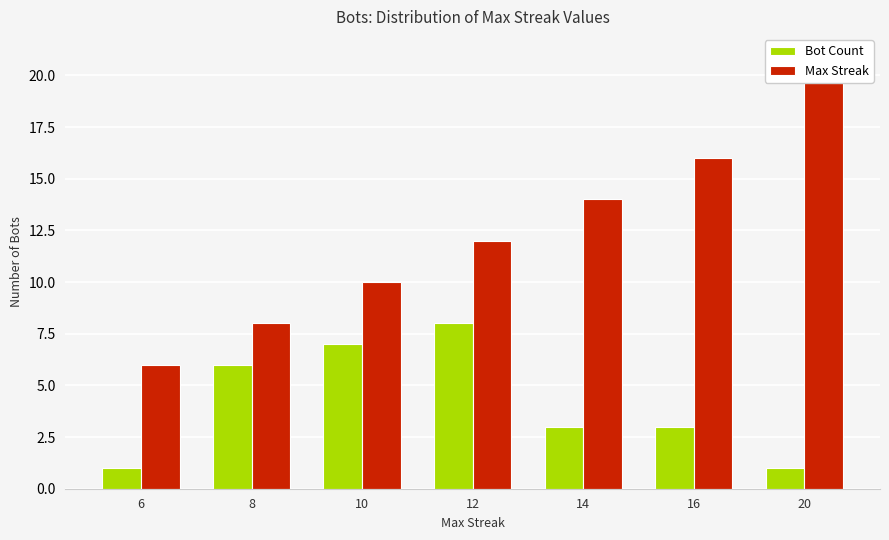

What is the sum of the Max Streak values at 8 and 16?

24